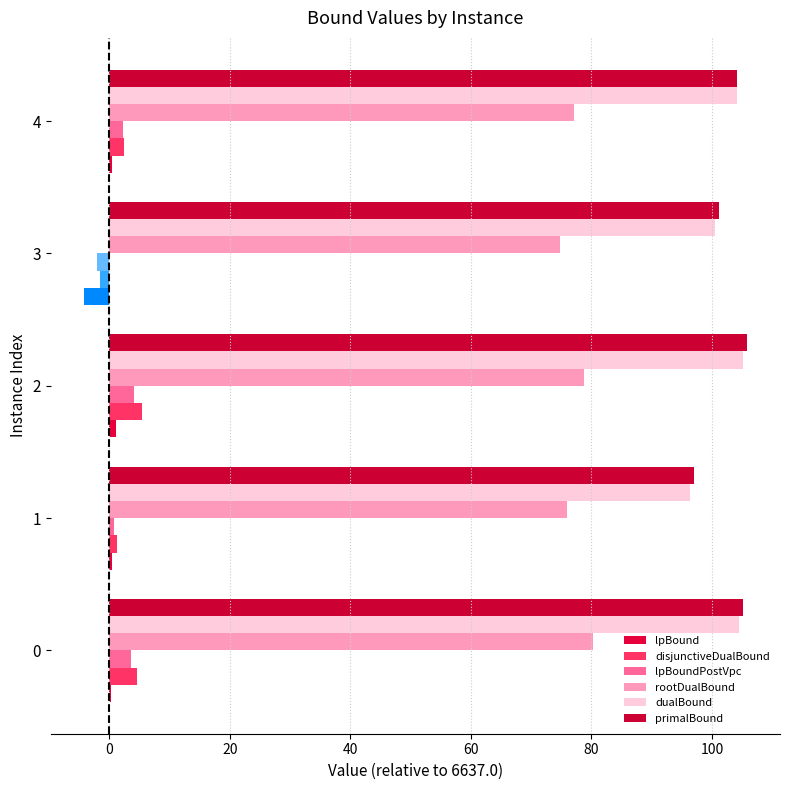

The value of primalBound at 0 is 59.1. True or false?

False